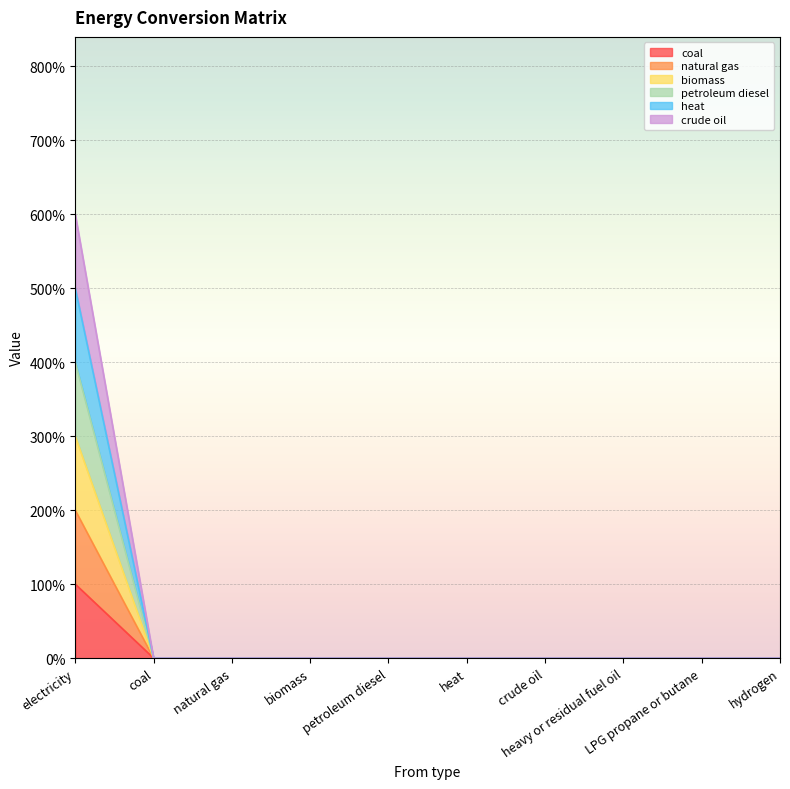

Does the chart display data point markers on the line(s)?

No